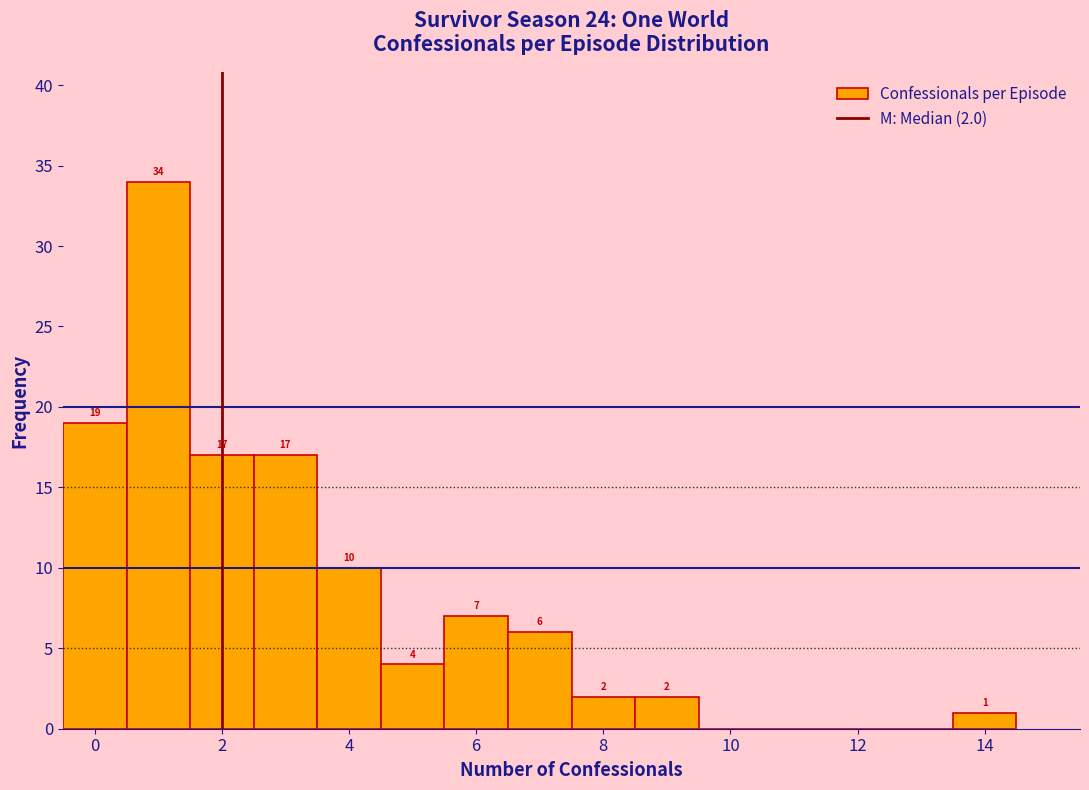

Over which range of the x-axis is the bar tallest?

0.5 to 1.5